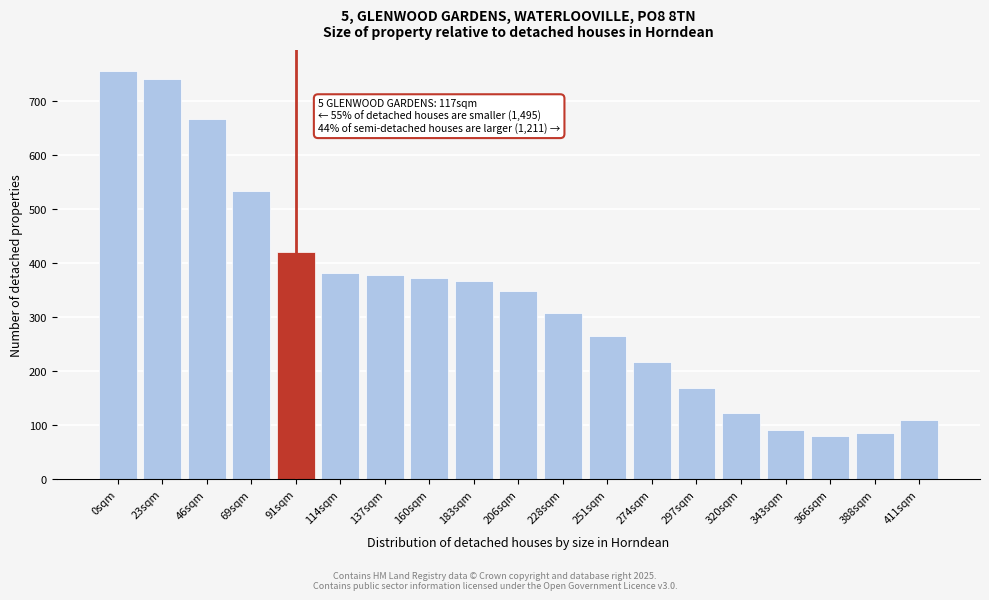

Reading left to right, extract all data points from this chart.

755.6	739.6	666.8	533.7	419.2	382.0	377.1	372.3	366.7	347.0	306.5	265.0	216.0	169.4	121.9	90.0	80.5	85.8	110.1